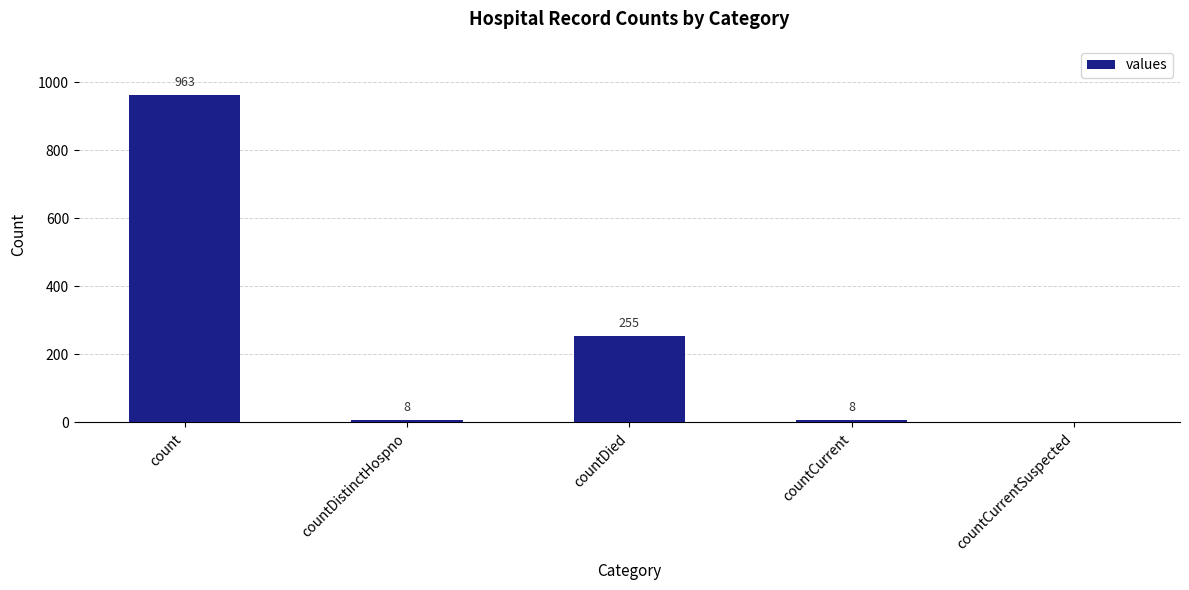

Which has a higher value, countCurrent or countDied?

countDied